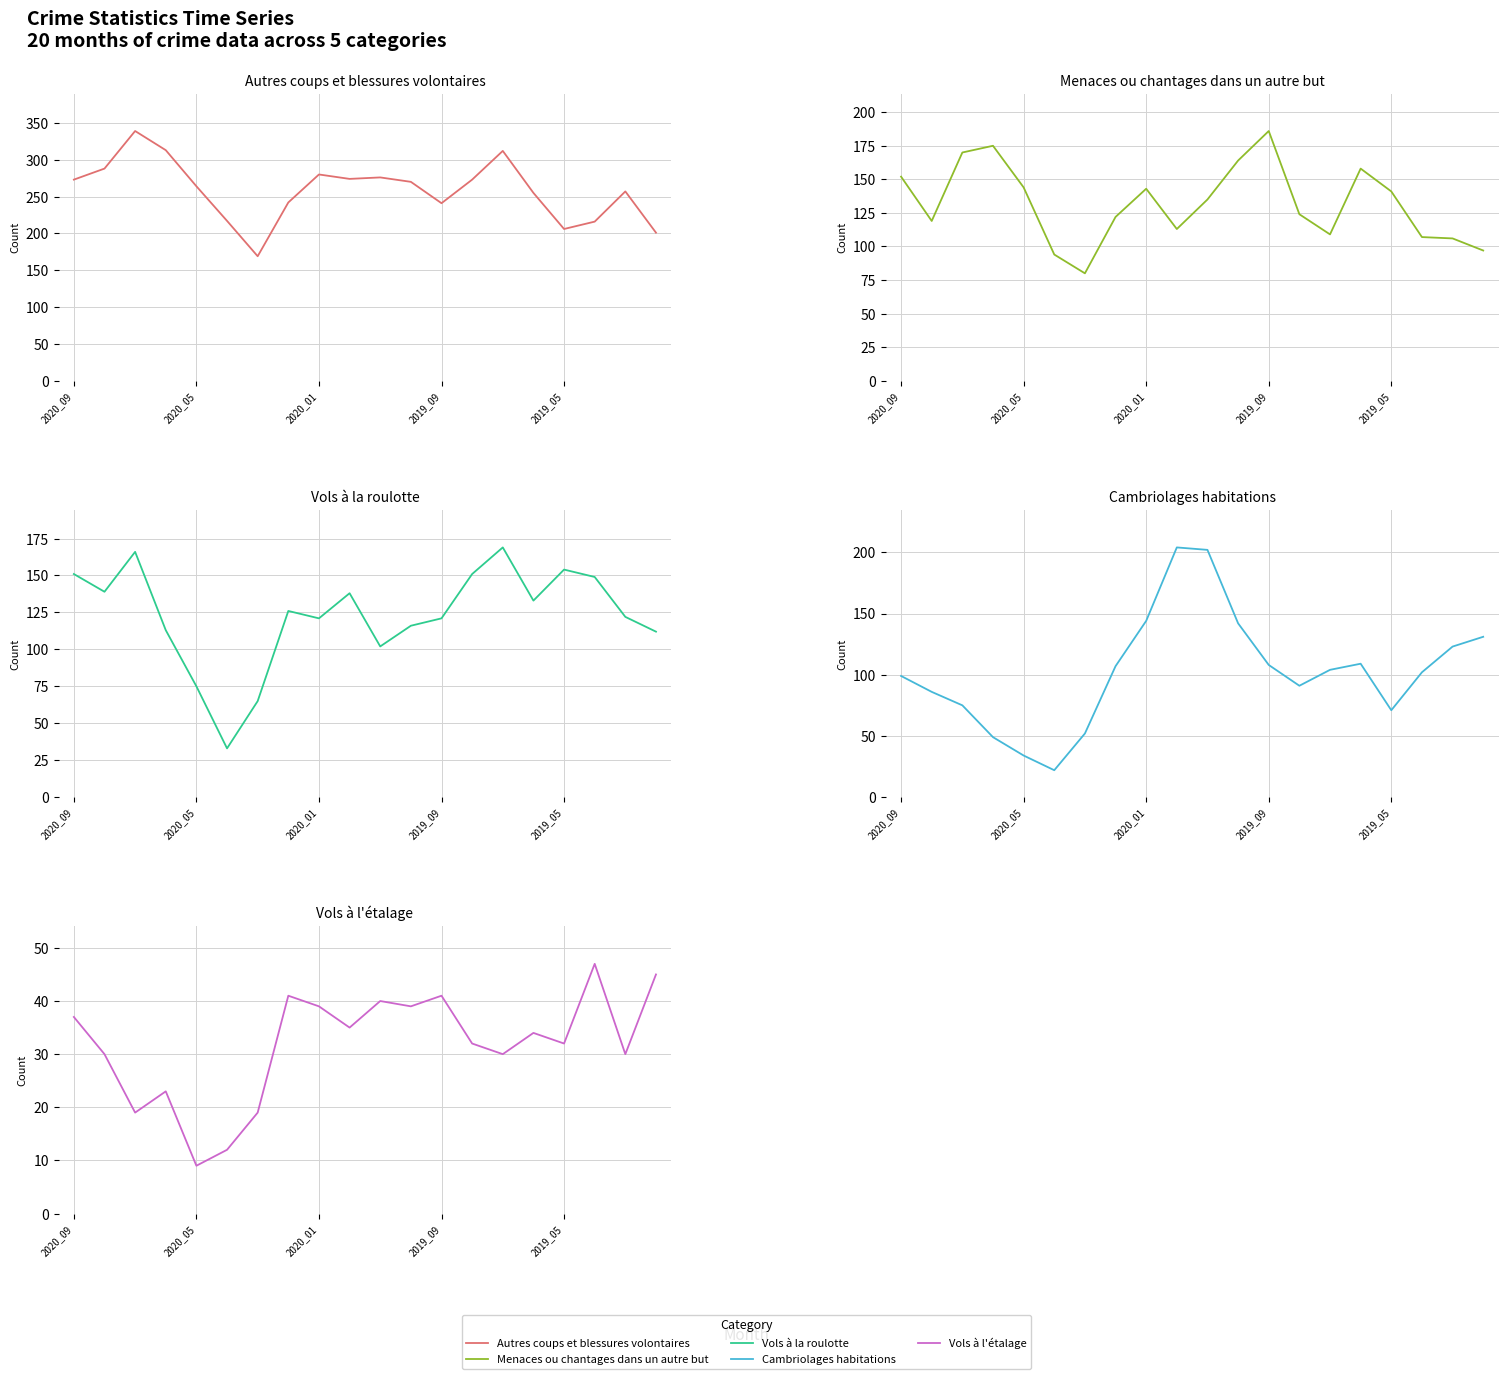

Which series has the largest range (max minus min)?

Cambriolages habitations